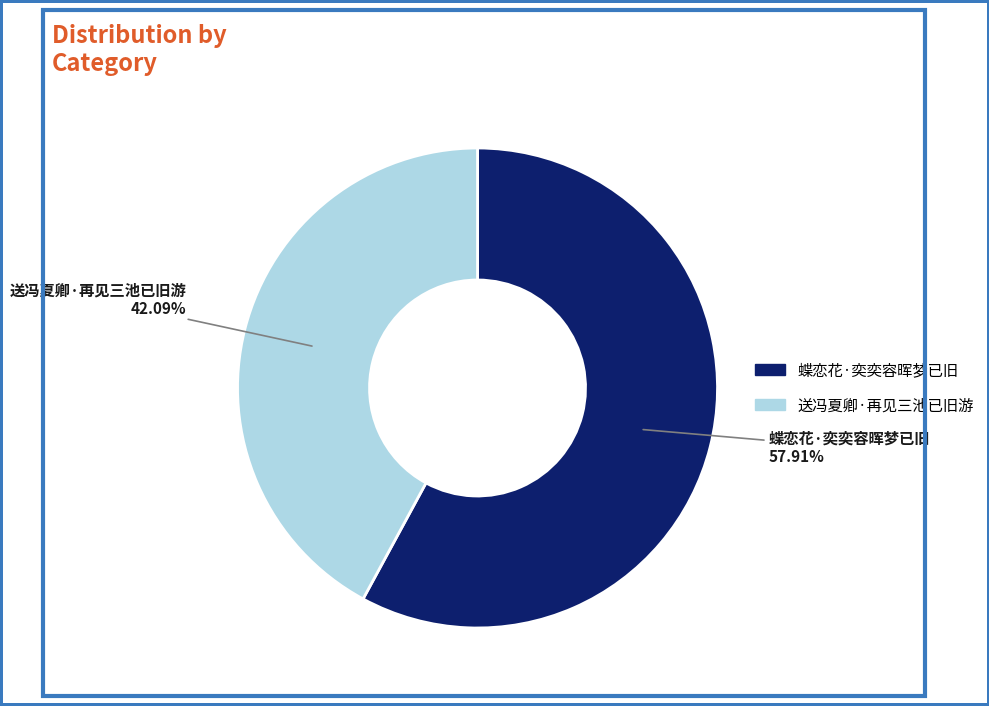

Is 送冯夏卿·再见三池已旧游 the majority of the pie?

No